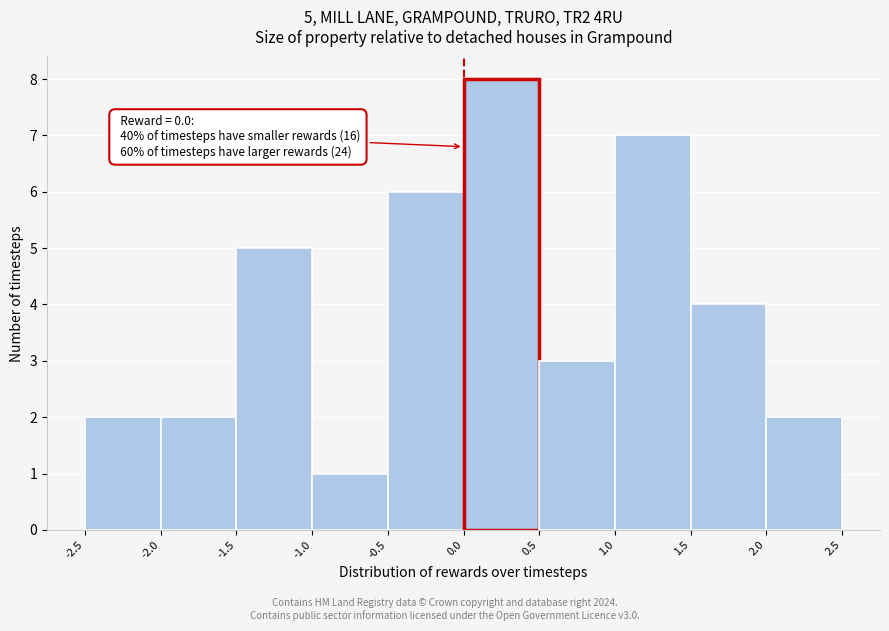

Which range on the x-axis has the tallest bar?

0.0 to 0.5